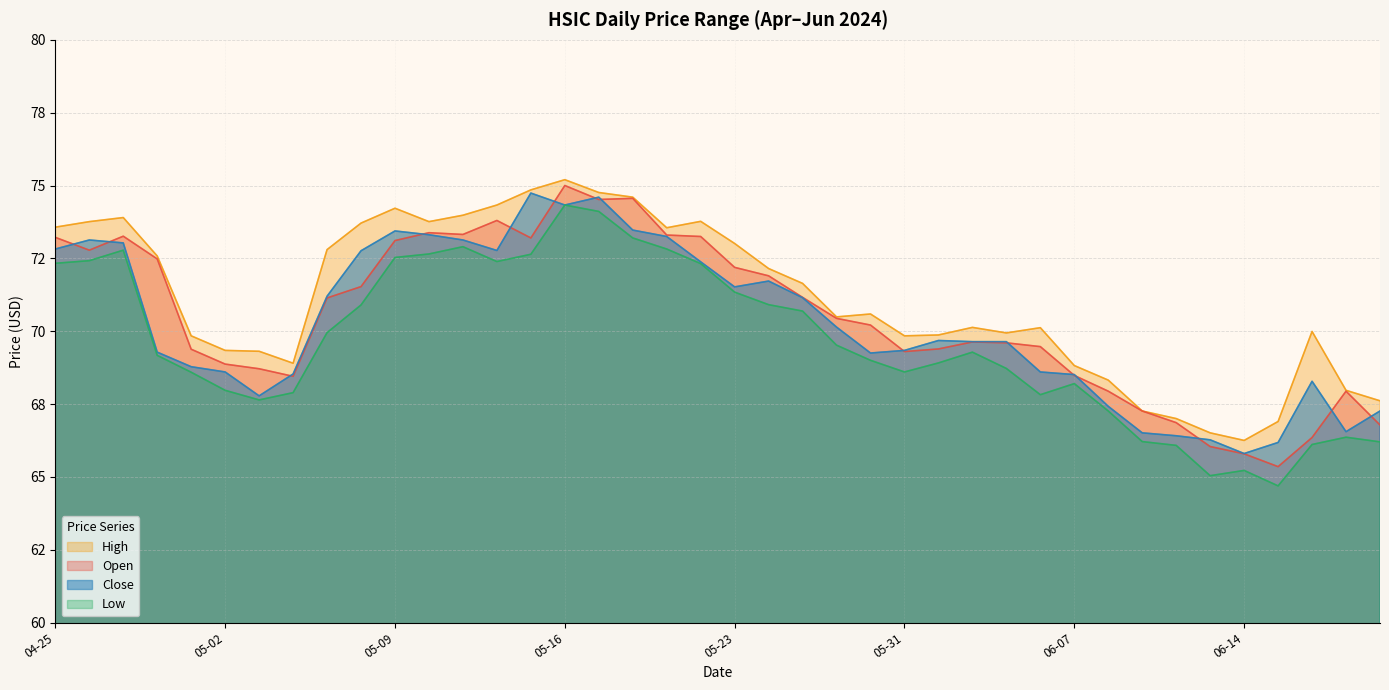

What is the average value of the Open series?

70.5